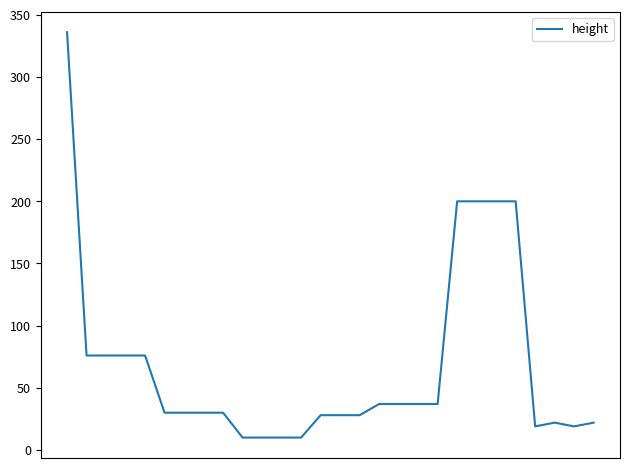

What is the smallest value displayed?

10